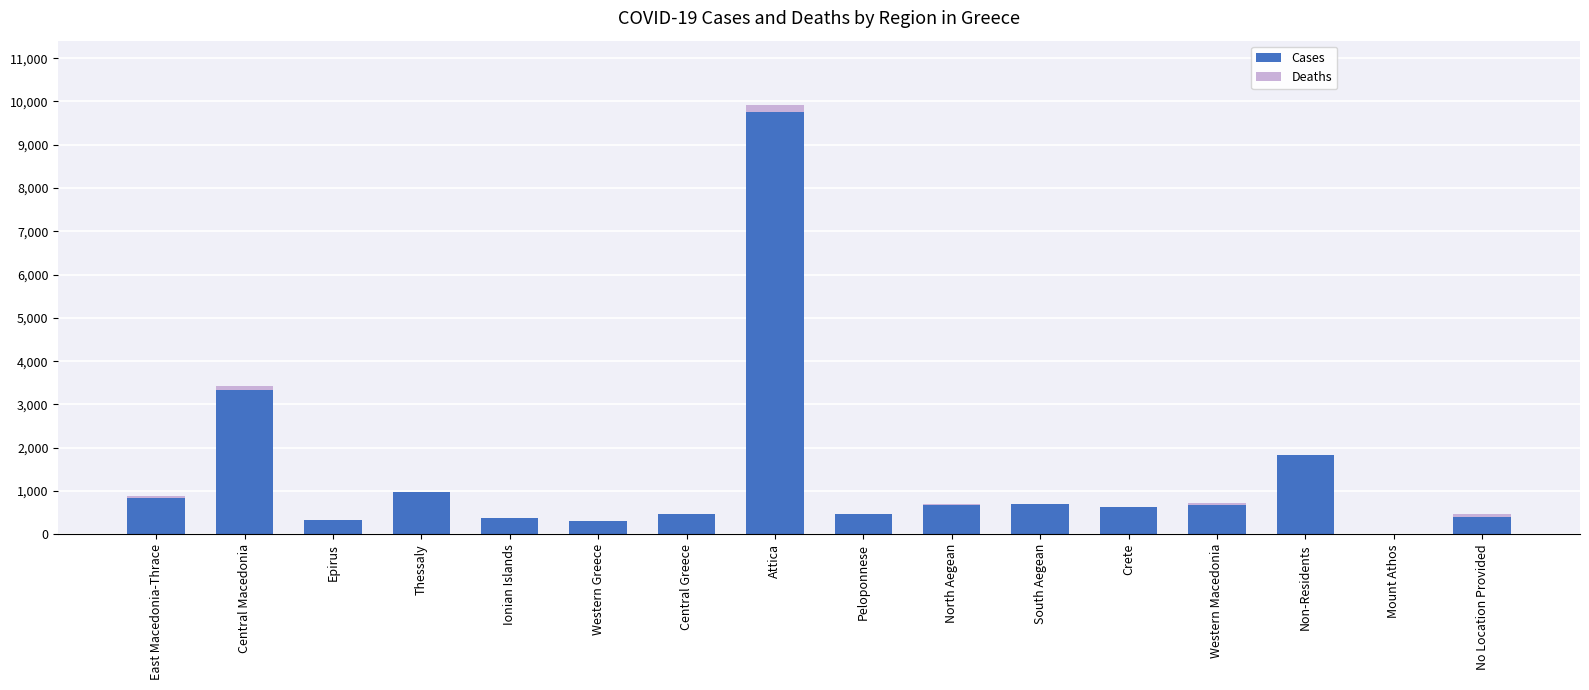

What are all the series names shown in the legend?

Cases, Deaths